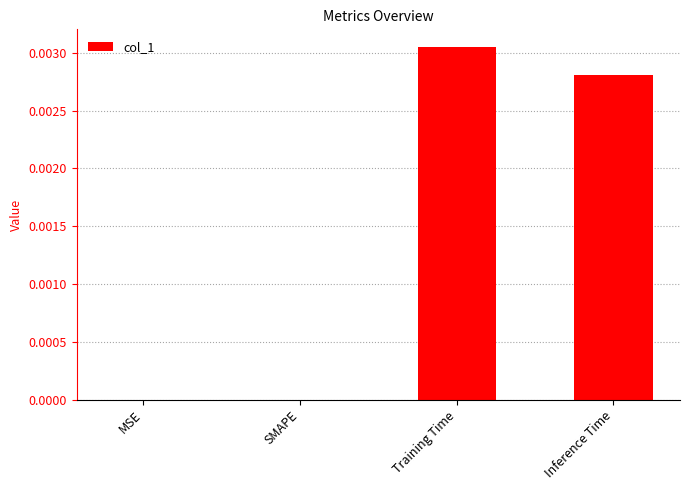

The value at Training Time is 0.0. True or false?

True